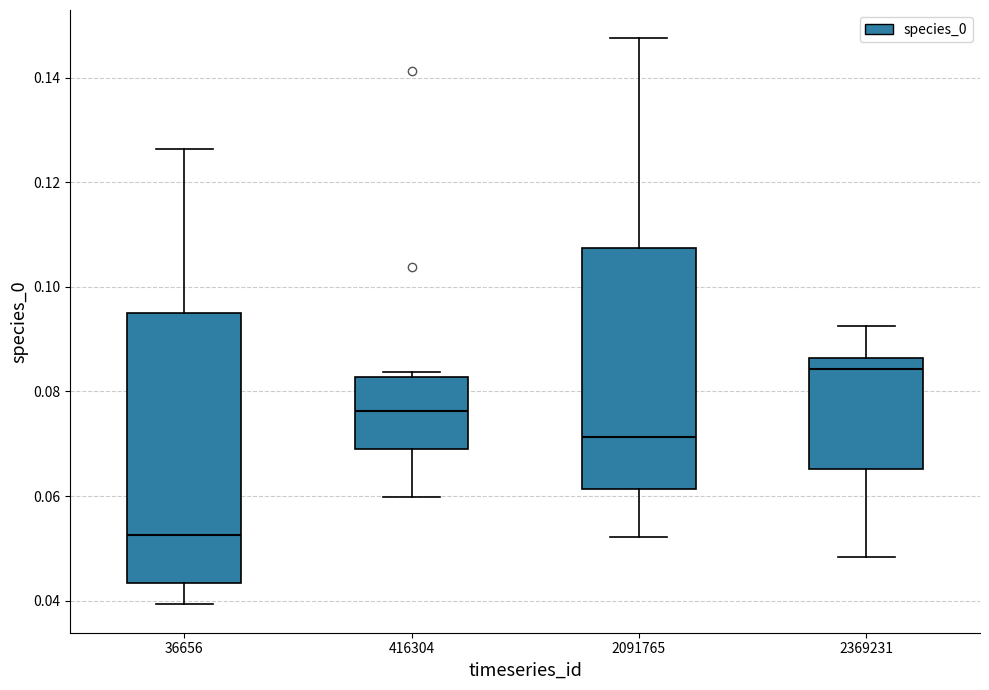

Which box is the tallest, from its lower edge to its upper edge?

36656